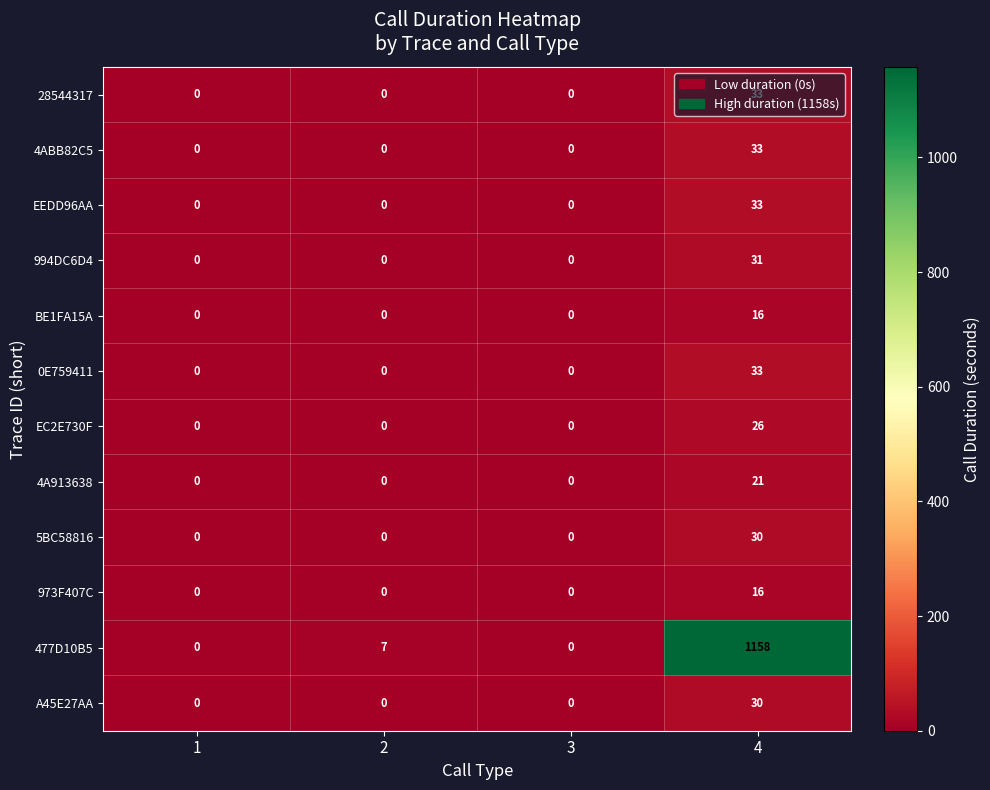

Count the number of data series in this chart.

12